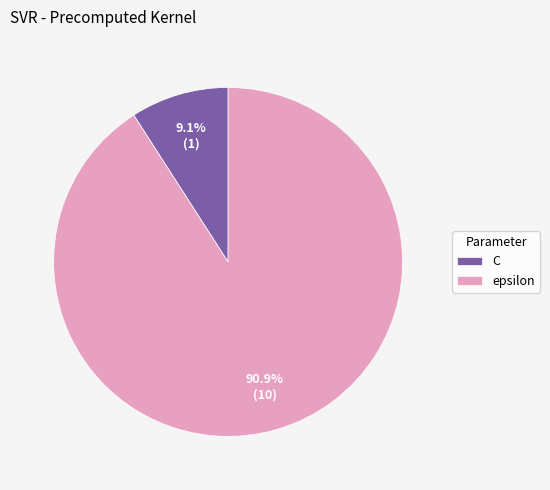

Which category accounts for the majority?

epsilon